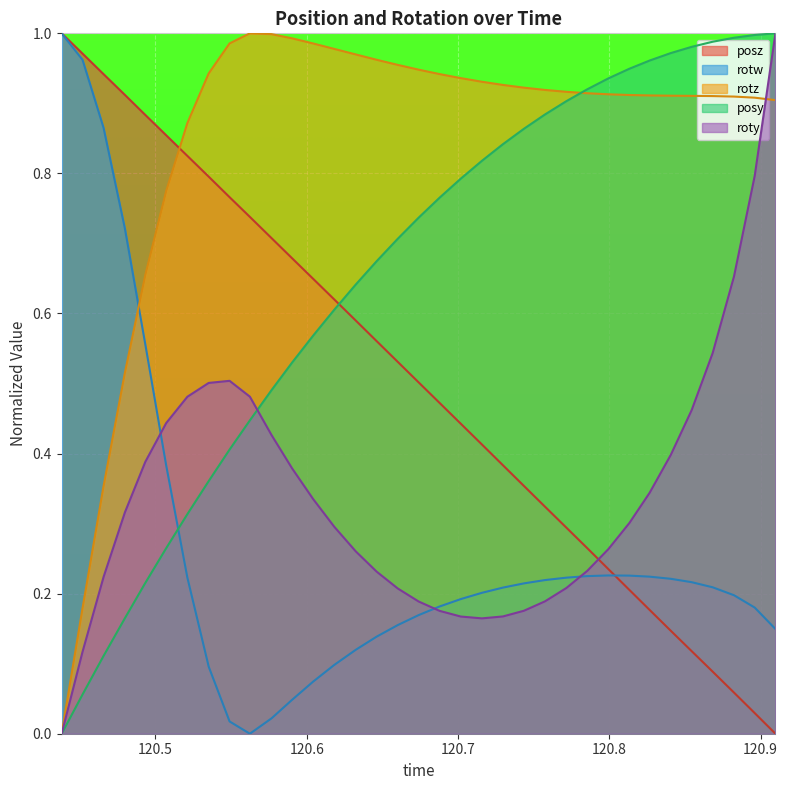

How many times do roty and rotz cross each other?

1